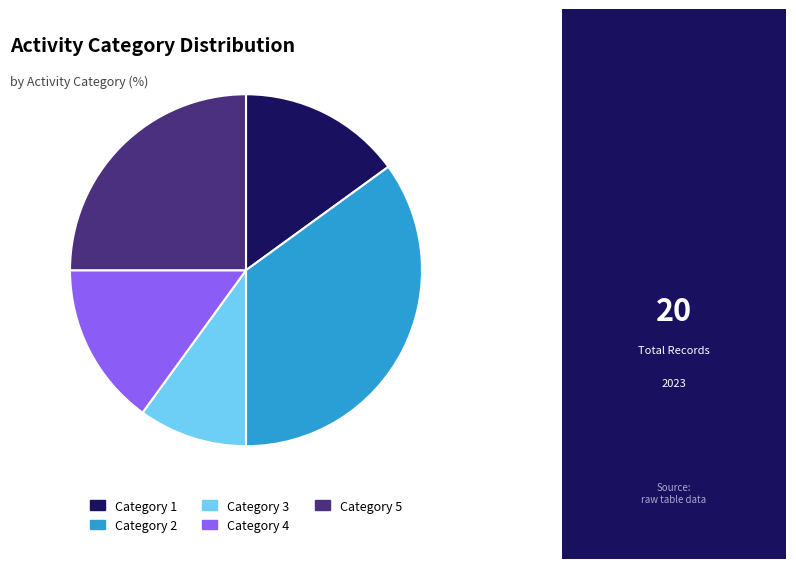

Is it true that Category 5 is 15% of the pie?

False